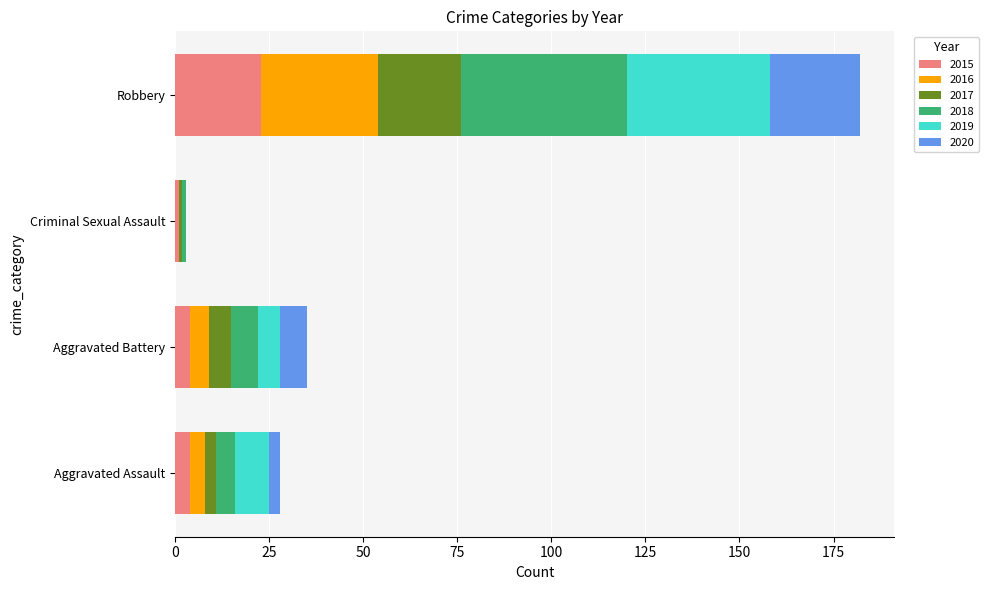

How many distinct data groups are displayed?

6